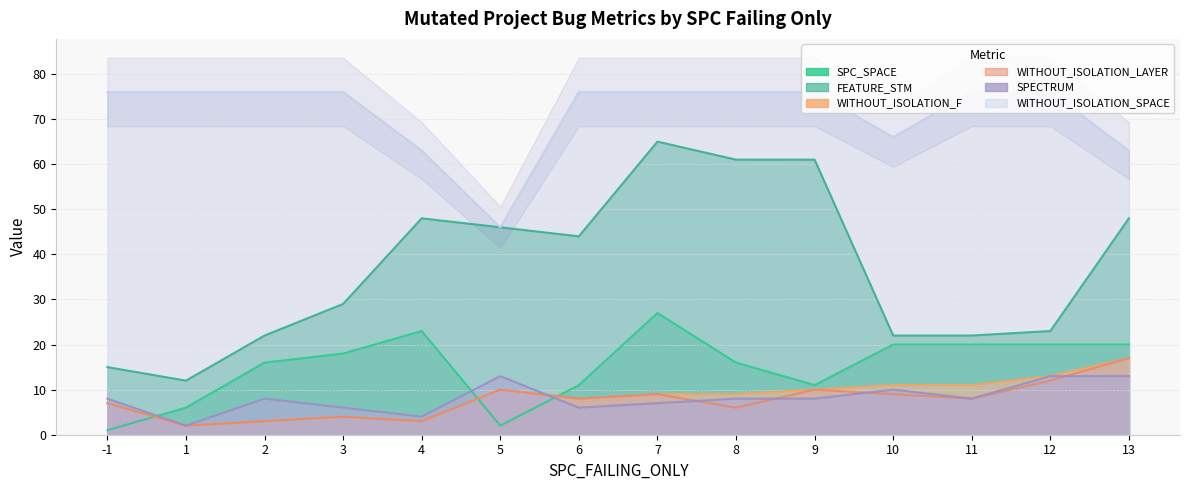

Reading left to right, what are all the values shown in this chart?

SPC_SPACE: -1=1	1=6	2=16	3=18	4=23	5=2	6=11	7=27	8=16	9=11	10=20	11=20	12=20	13=20
FEATURE_STM: -1=15	1=12	2=22	3=29	4=48	5=46	6=44	7=65	8=61	9=61	10=22	11=22	12=23	13=48
WITHOUT_ISOLATION_F: -1=7	1=2	2=3	3=4	4=3	5=10	6=8	7=9	8=9	9=10	10=11	11=11	12=13	13=17
WITHOUT_ISOLATION_LAYER: -1=7	1=2	2=3	3=4	4=3	5=10	6=8	7=9	8=6	9=10	10=9	11=8	12=12	13=17
SPECTRUM: -1=8	1=2	2=8	3=6	4=4	5=13	6=6	7=7	8=8	9=8	10=10	11=8	12=13	13=13
WITHOUT_ISOLATION_SPACE: -1=76	1=76	2=76	3=76	4=63	5=46	6=76	7=76	8=76	9=76	10=66	11=76	12=76	13=63